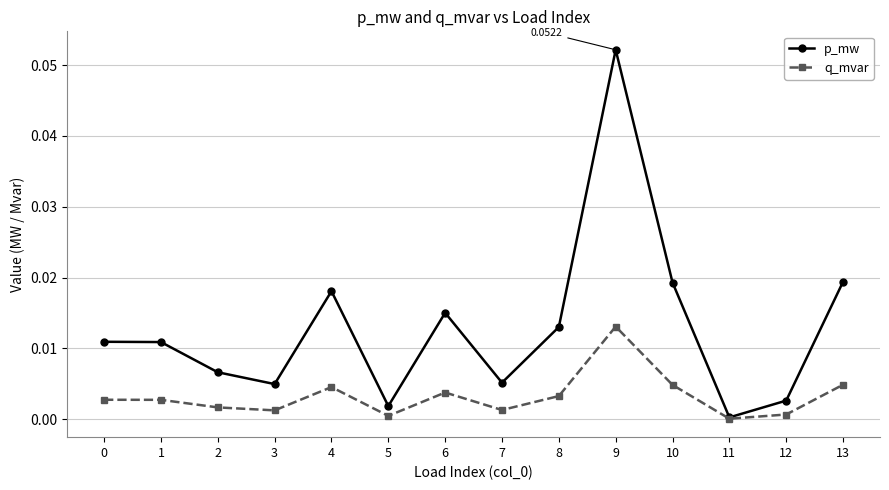

True or false: p_mw has more than 1 points higher than both neighbors.

True